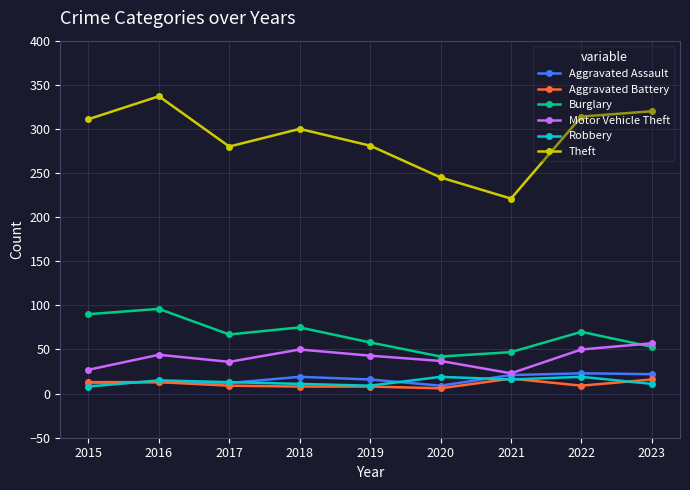

At which category does Theft reach its first local peak?

2016